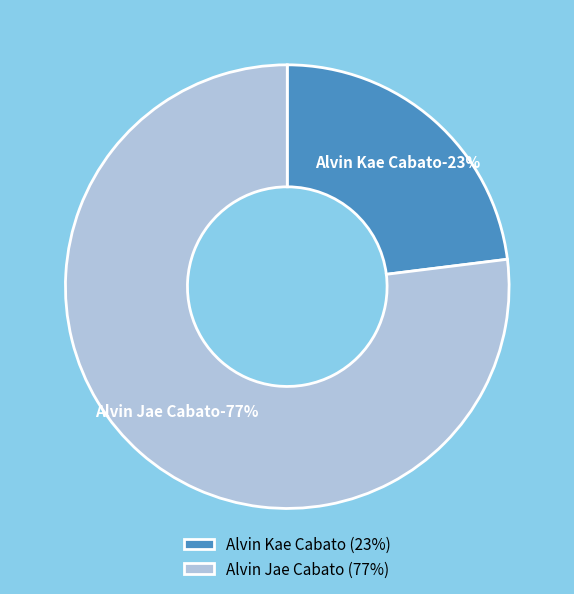

Which has a higher value, Alvin Jae Cabato or Alvin Kae Cabato?

Alvin Jae Cabato